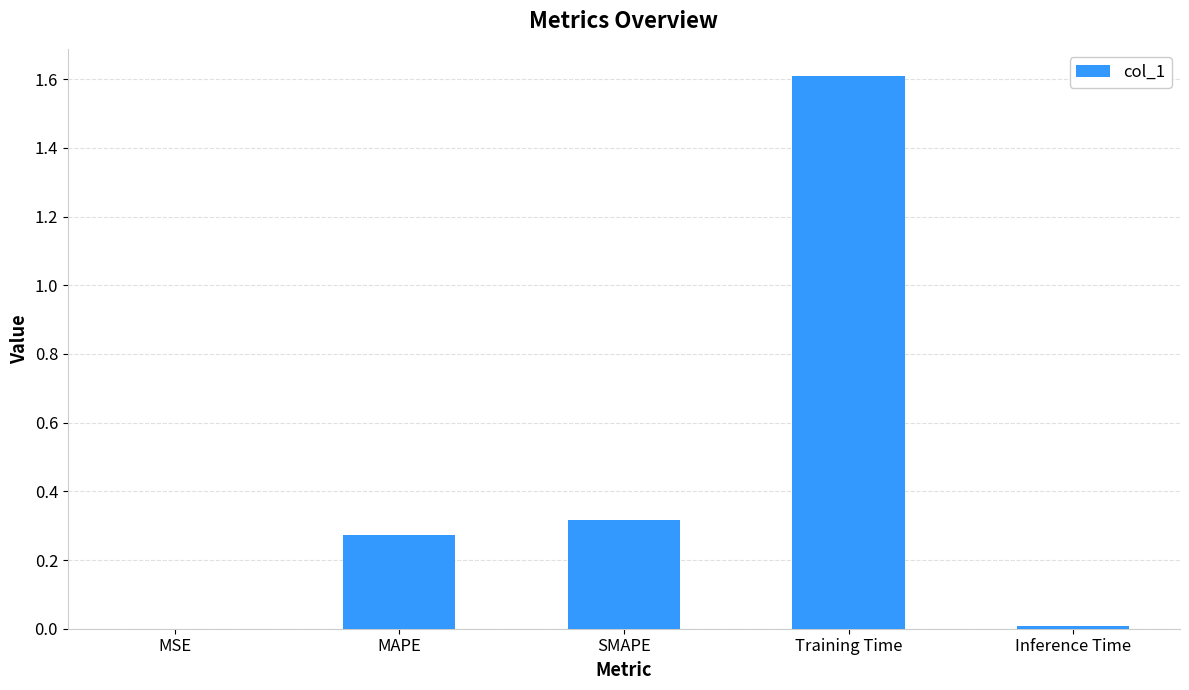

What is the sum of all values?

2.2